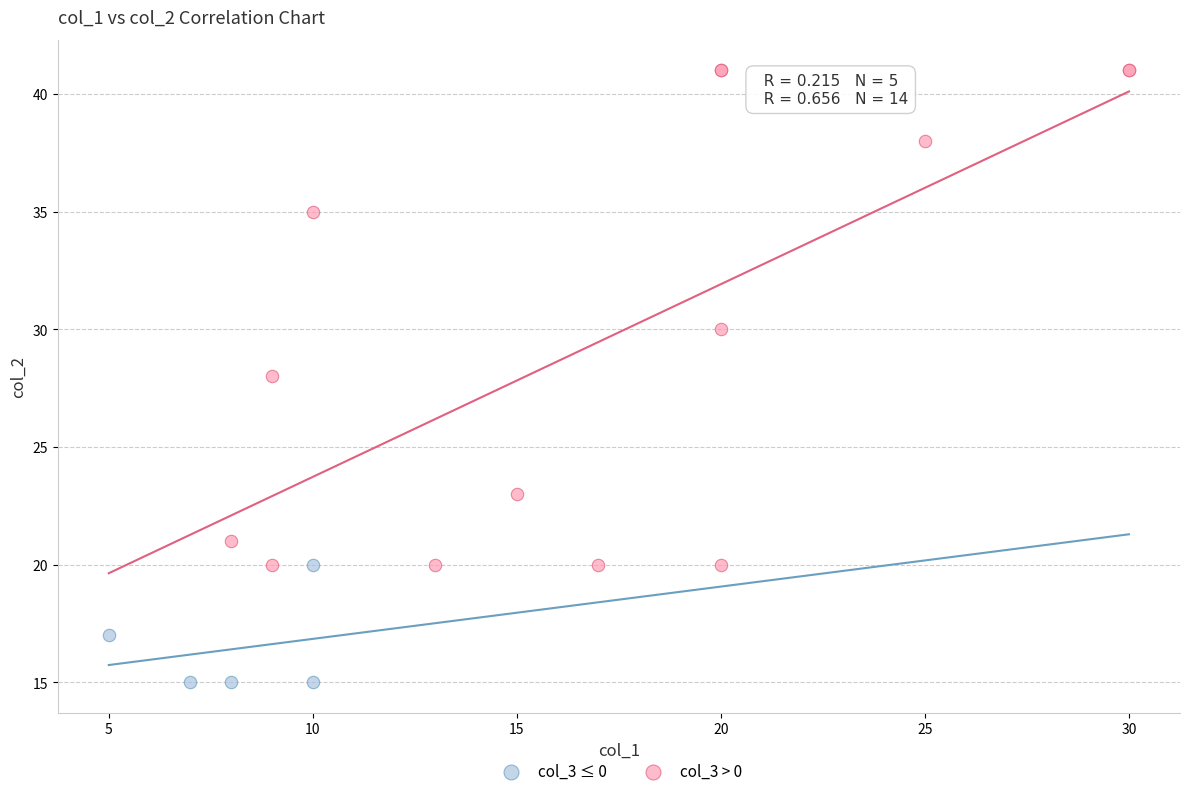

Which series reaches the maximum Y coordinate?

col_3 > 0